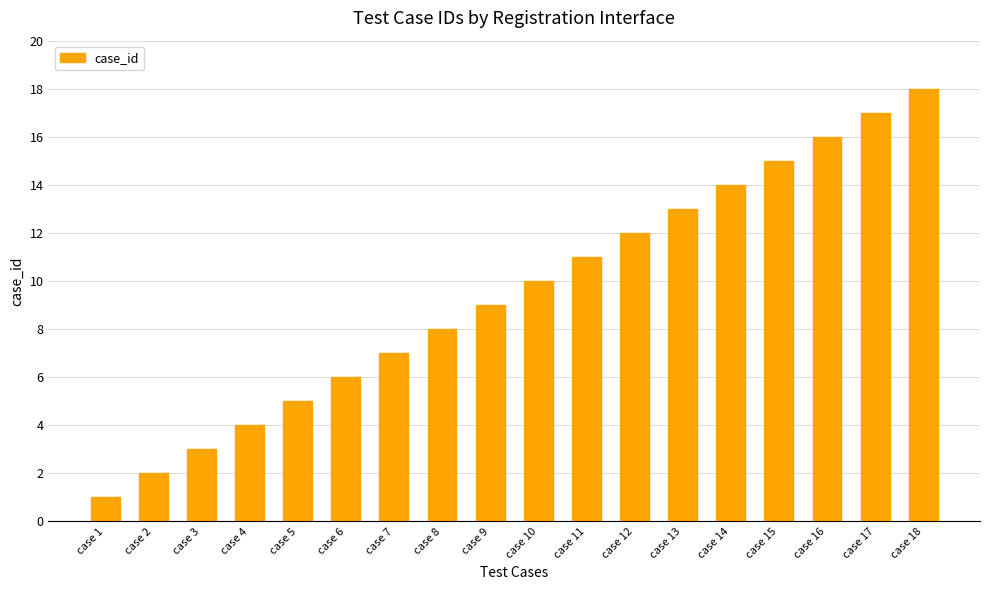

Are the bars grouped side by side (vs. stacked)?

No